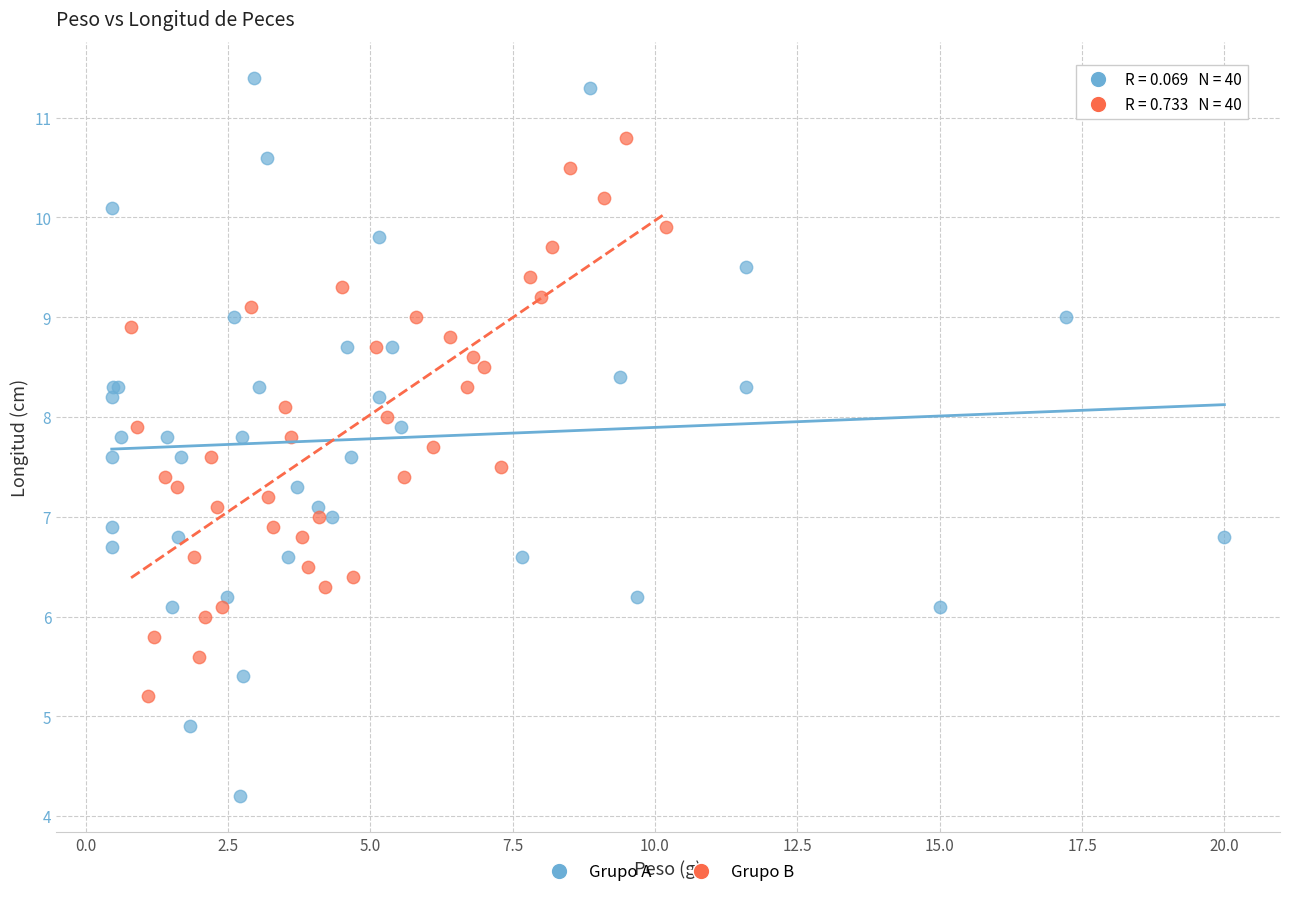

What are all the series names shown in the legend?

Grupo A, Grupo B